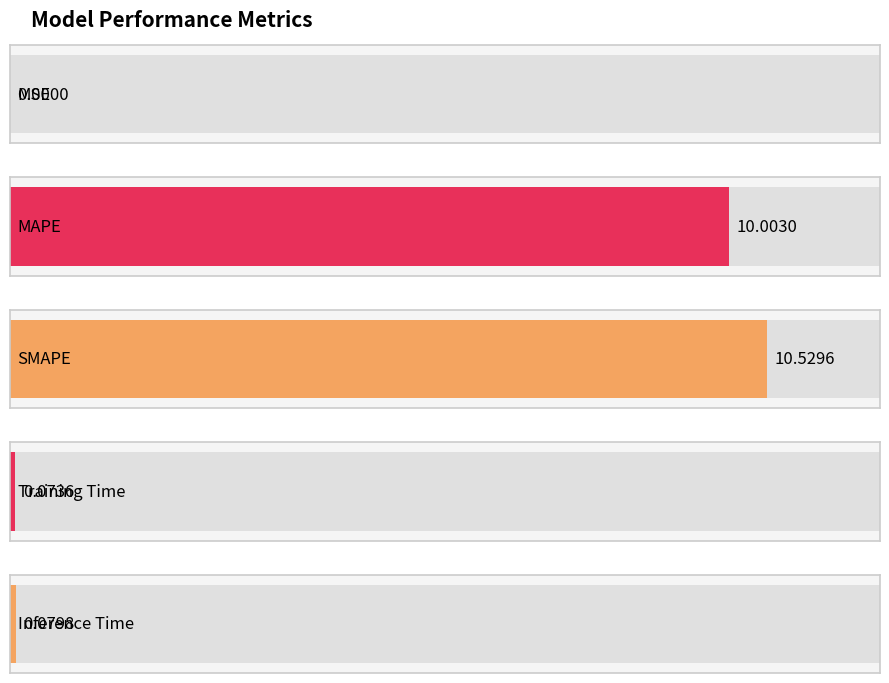

Does the chart contain any negative values?

No